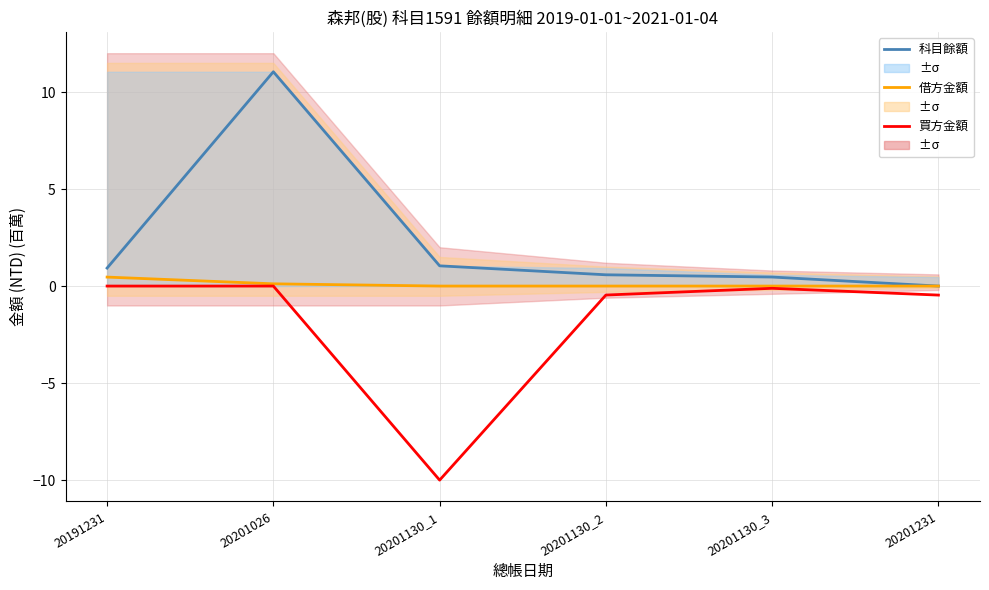

Does the chart display data point markers on the line(s)?

No